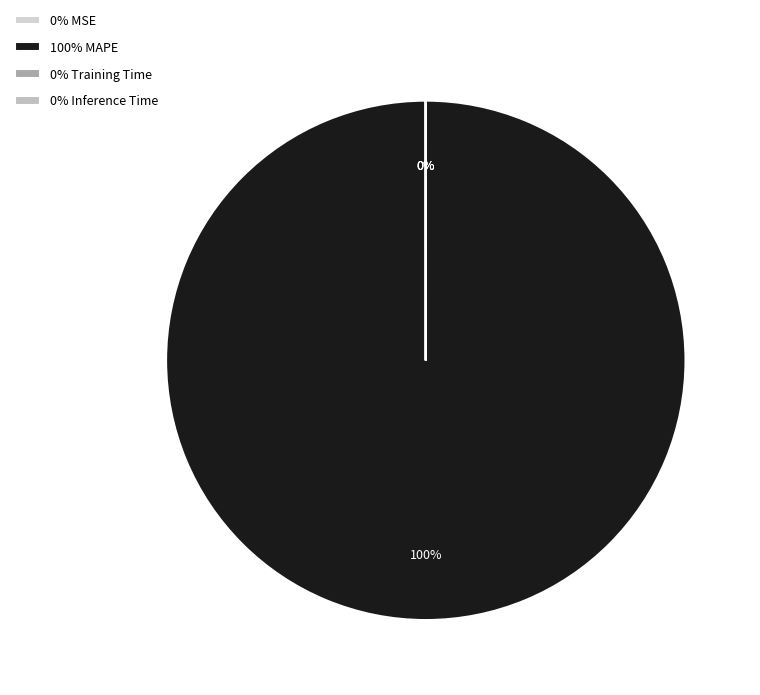

What is the change in value from MSE to Training Time?

-0.1